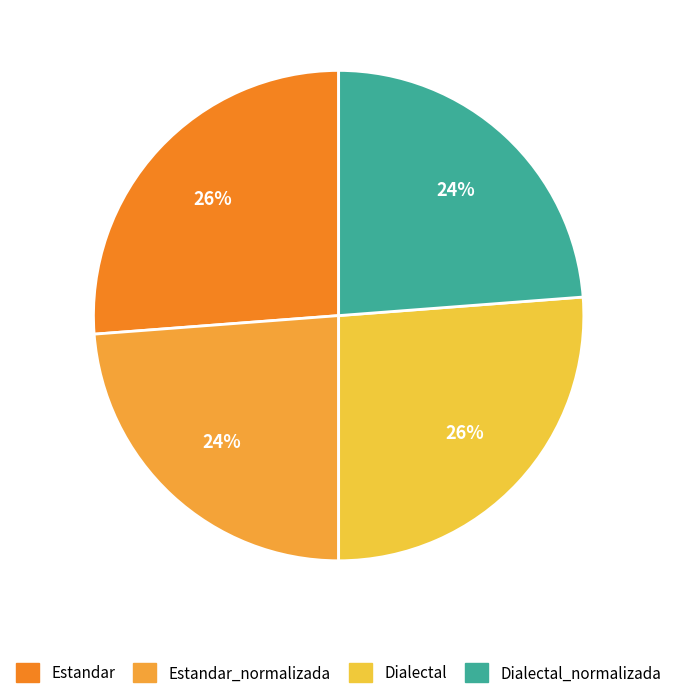

Is there any slice that represents more than half of the pie?

No